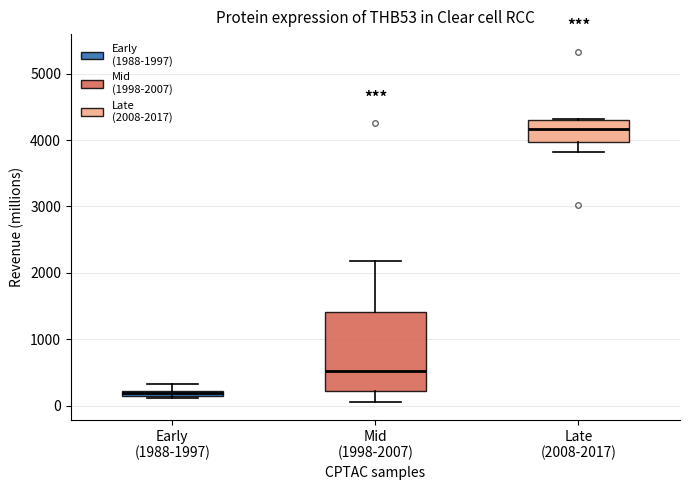

Which box is the tallest, from its lower edge to its upper edge?

Mid (1998-2007)